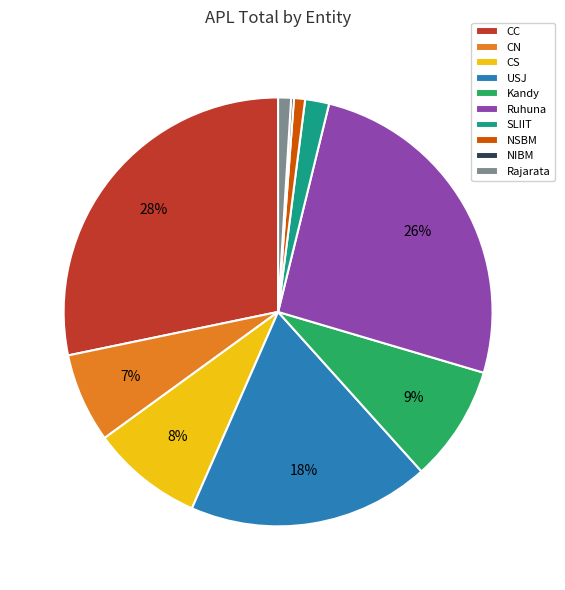

Which slice is the largest?

CC